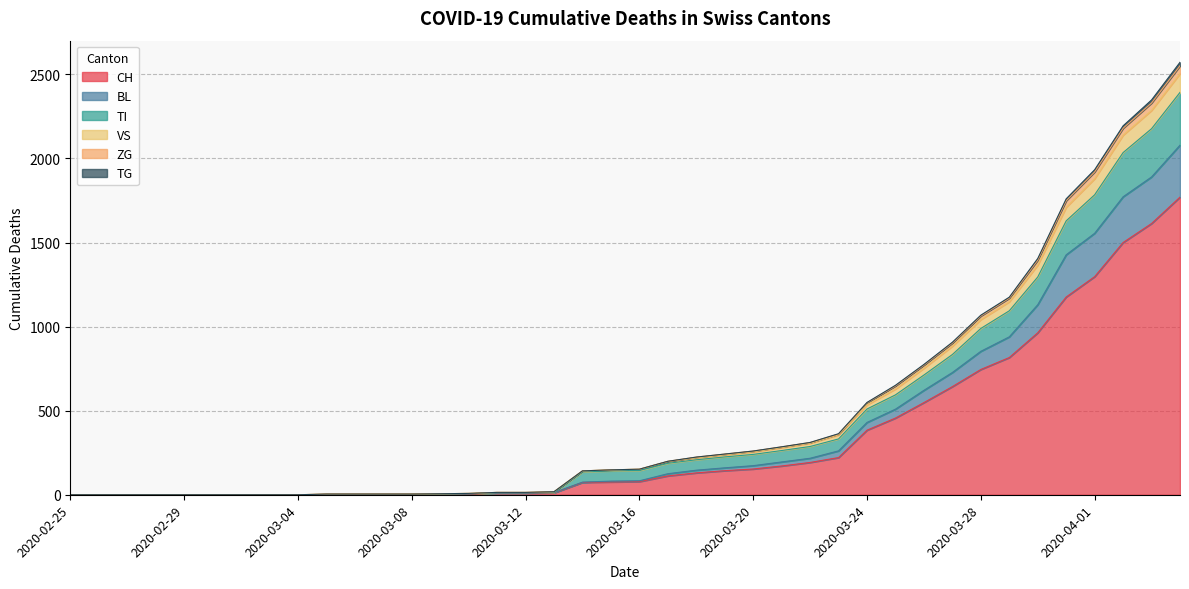

Is it true that VS equals 2180 at 2020-04-02?

True